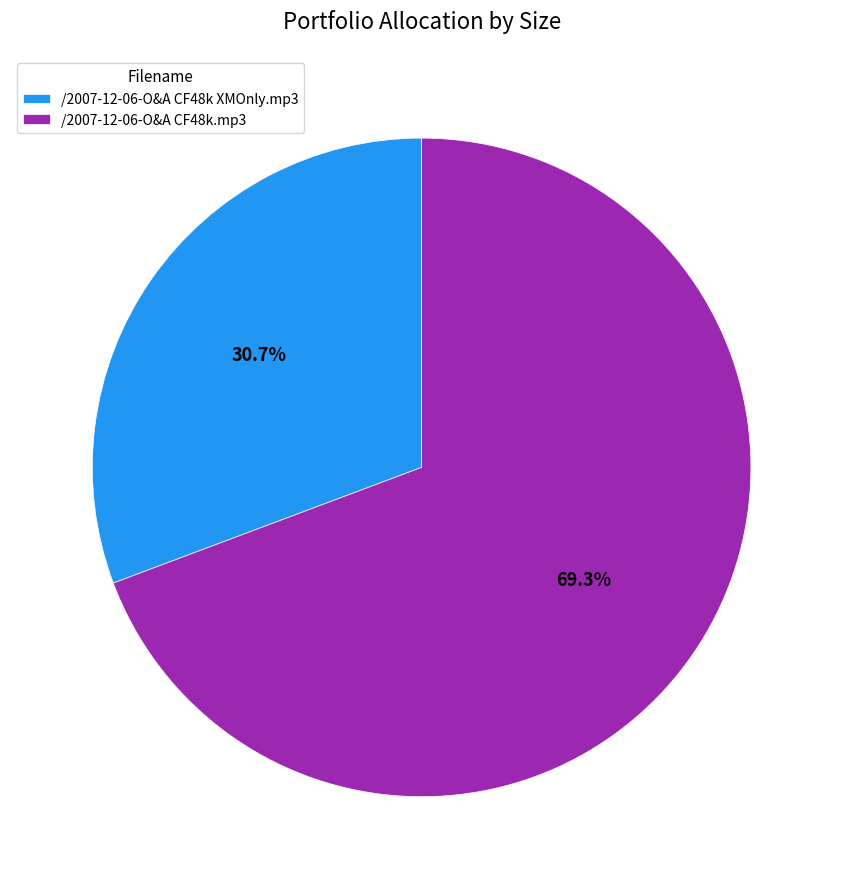

Which category has the smallest portion of the pie?

/2007-12-06-O&A CF48k XMOnly.mp3